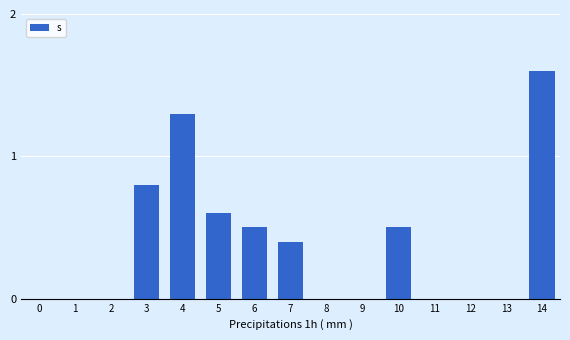

Is it true that the value at 14 is 2.8?

False